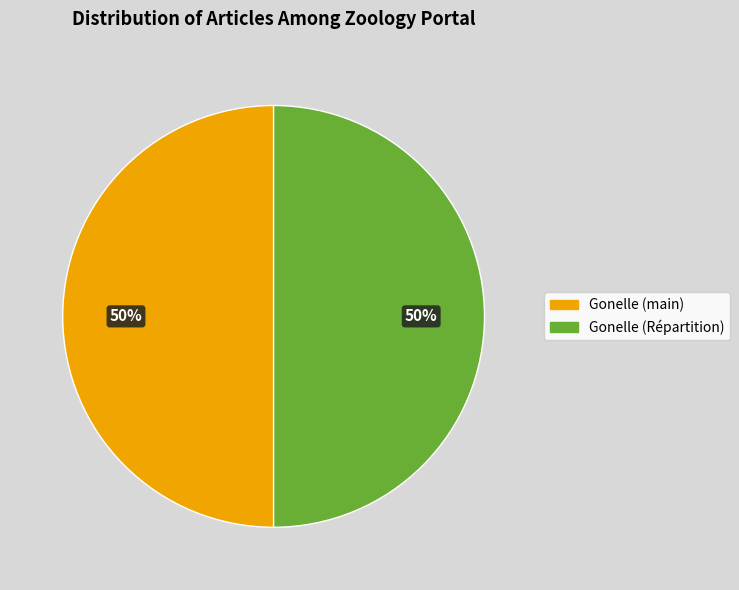

To the nearest percent, what is the average slice percentage?

50%